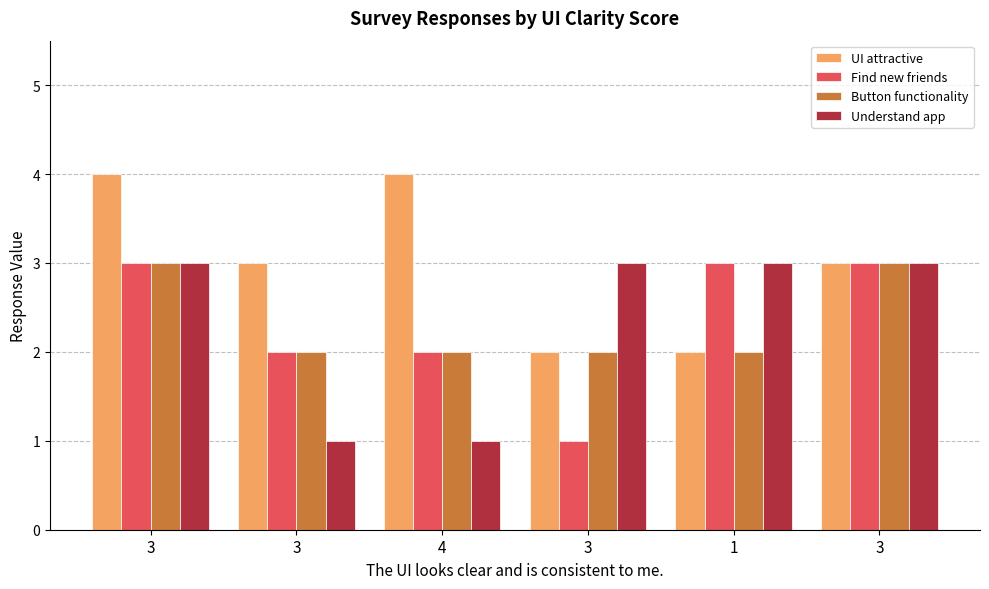

How many distinct data groups are displayed?

4